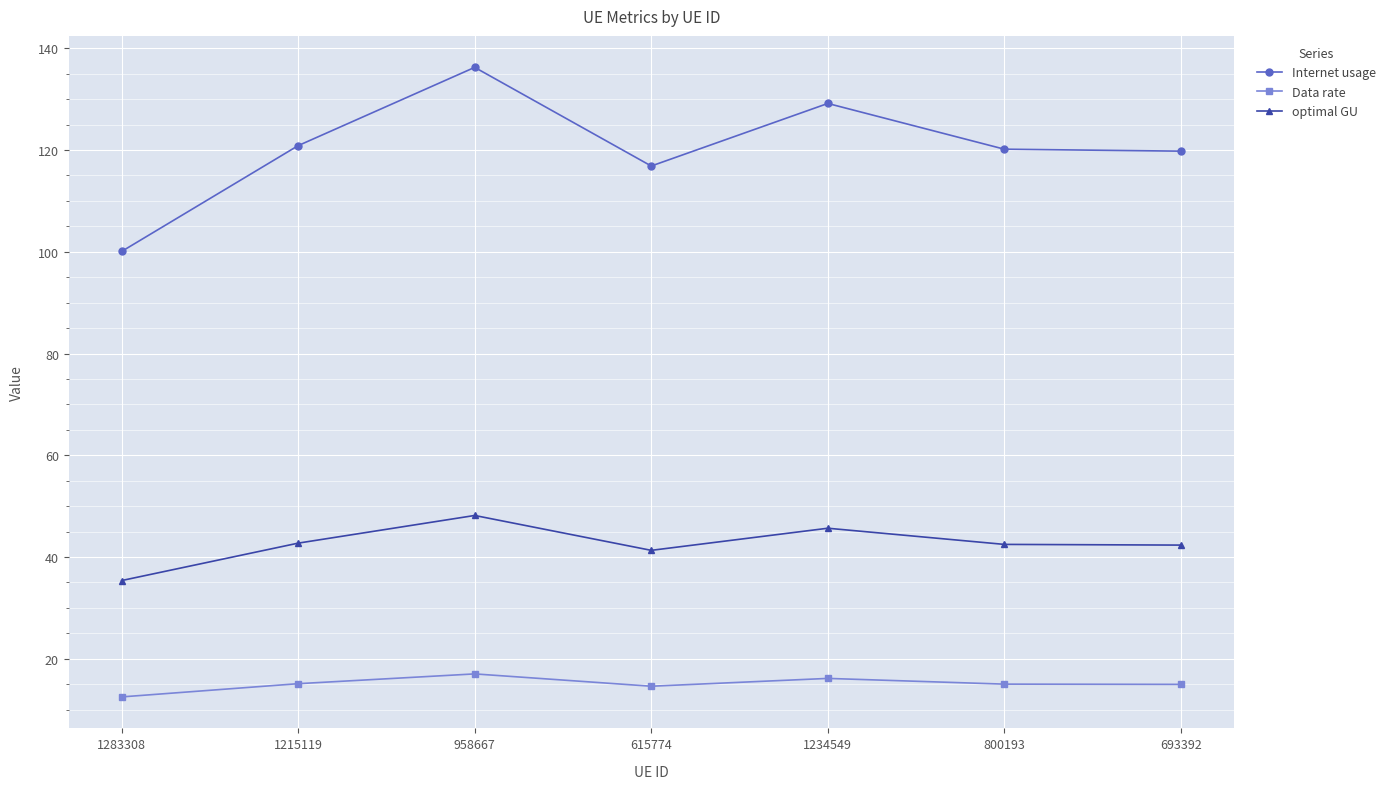

In Internet usage, how many points are lower than both neighbors (excluding endpoints)?

1